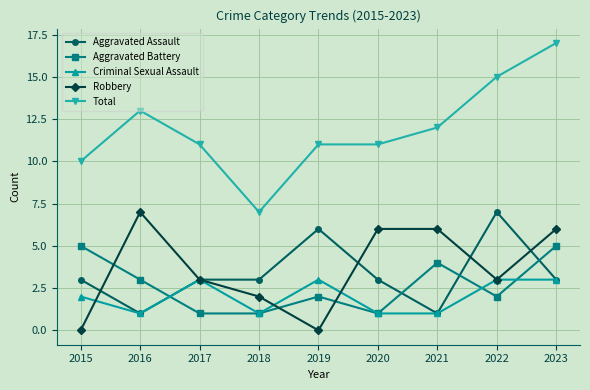

Does the chart display data point markers on the line(s)?

Yes